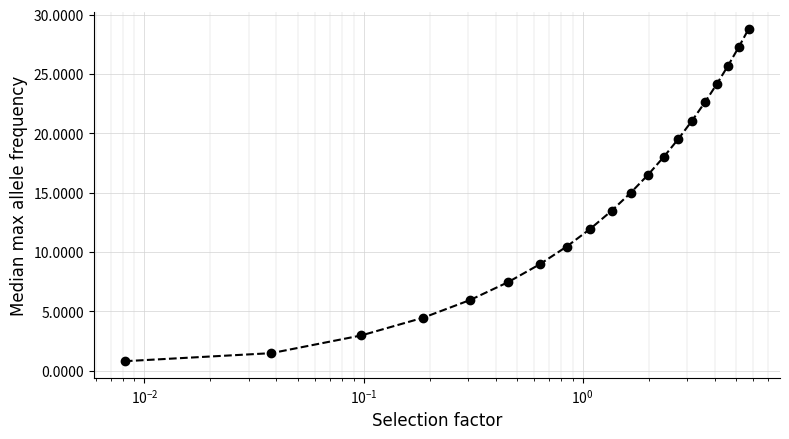

What is the greatest value displayed?

28.8